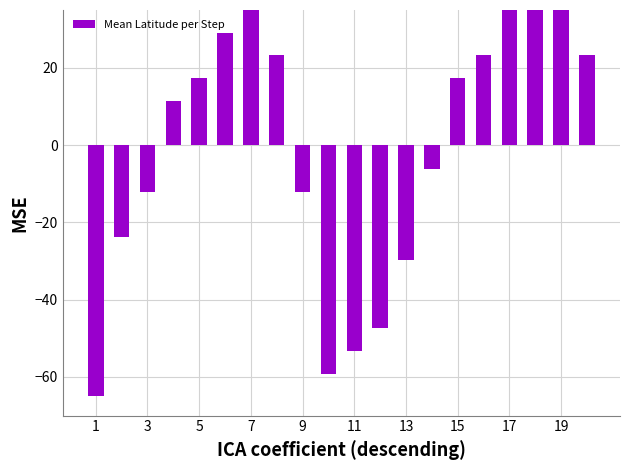

Is it true that the value at 13 is -2.1?

False